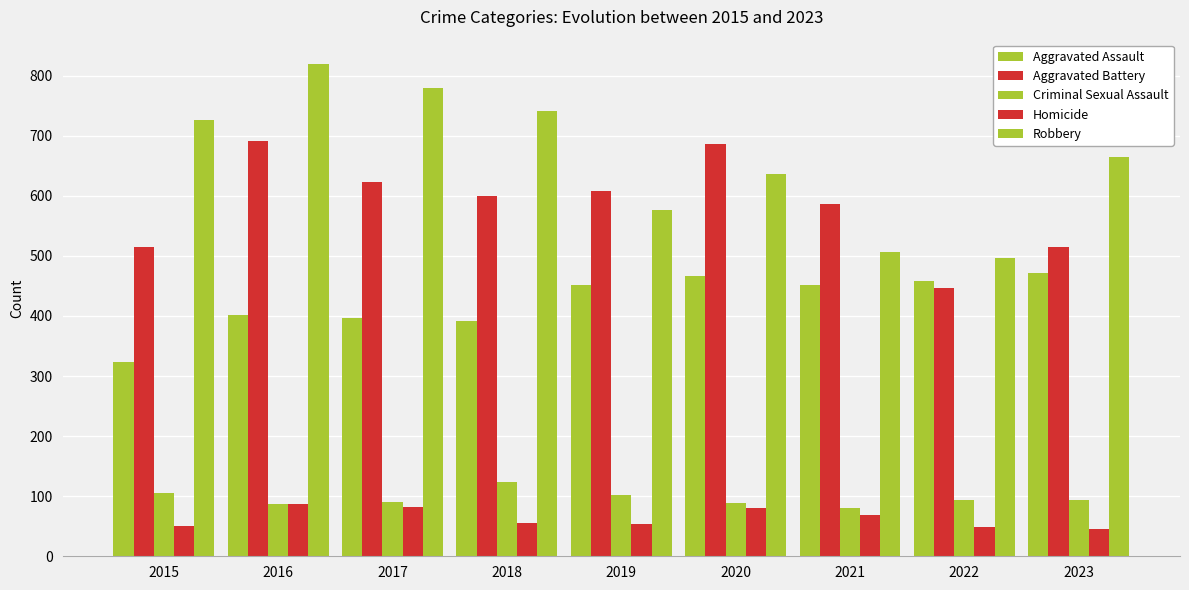

Is the value of Aggravated Assault at 2015 greater than the value of Homicide at 2015?

Yes